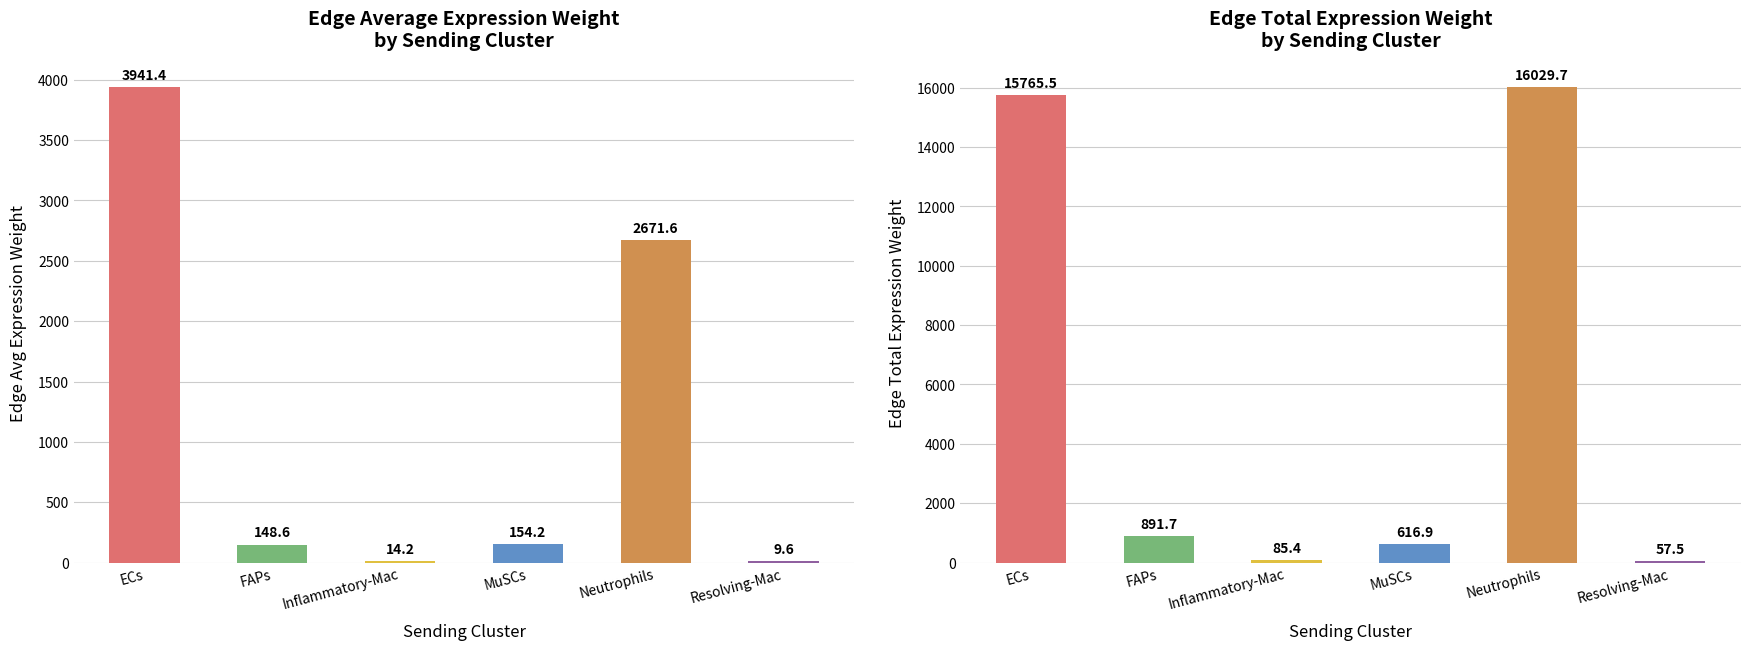

What are all the series names shown in the legend?

Edge average expression weight, Edge total expression weight